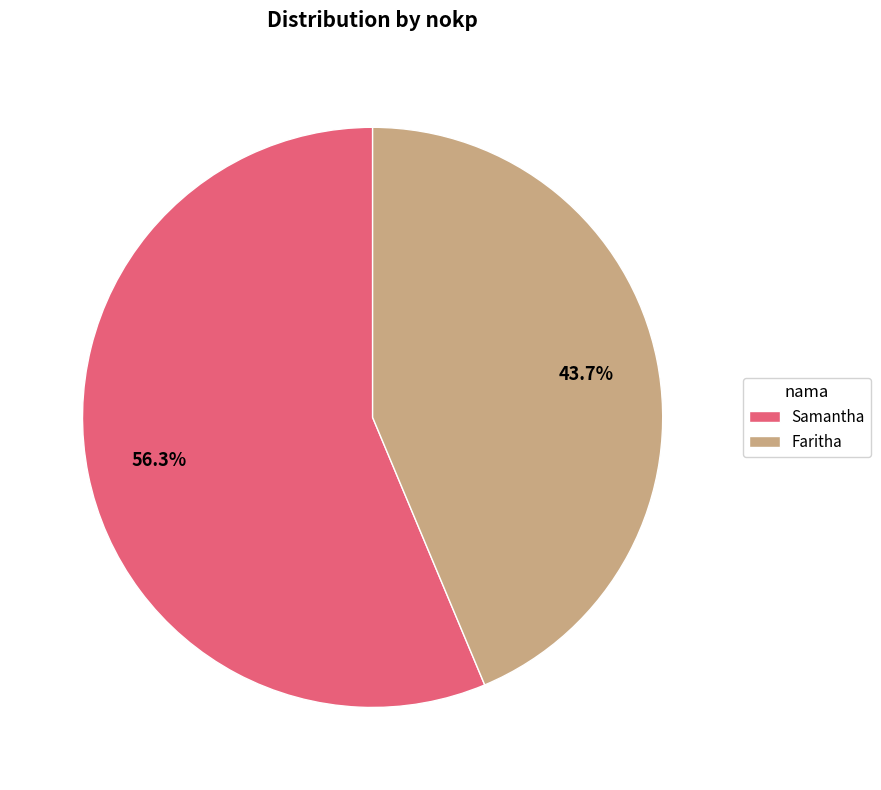

Is it true that Faritha is 44% of the pie?

True